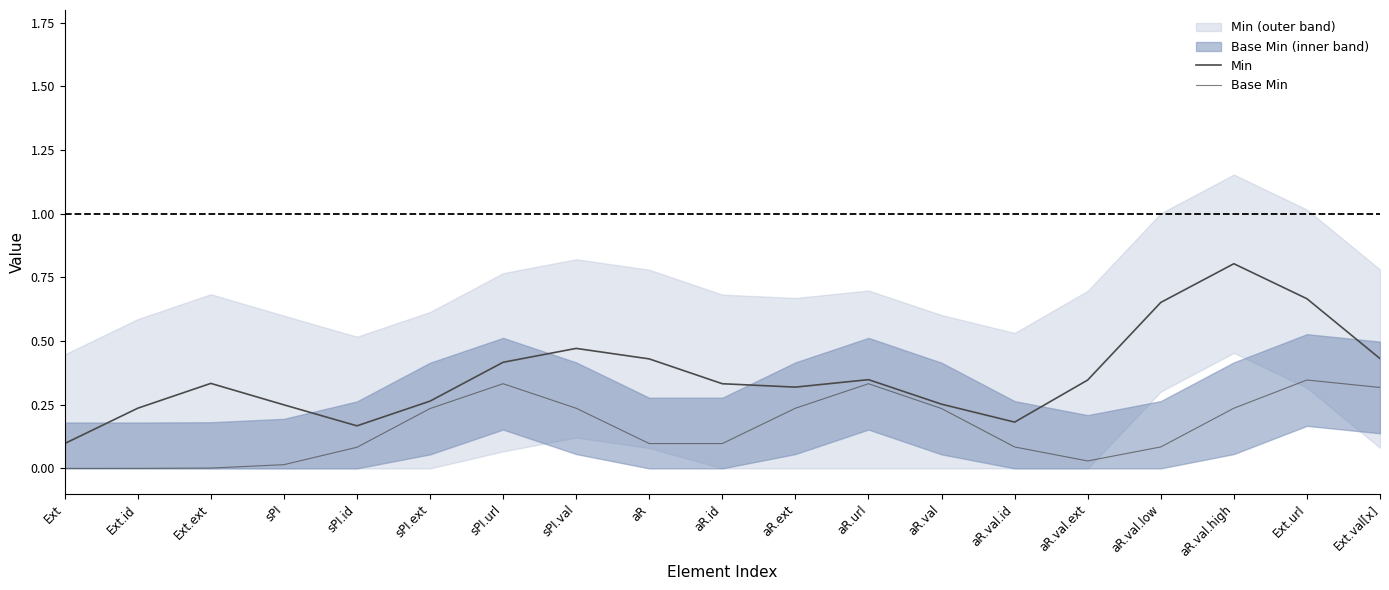

Between aR.url and aR.val.ext, which series saw the biggest shift?

Base Min